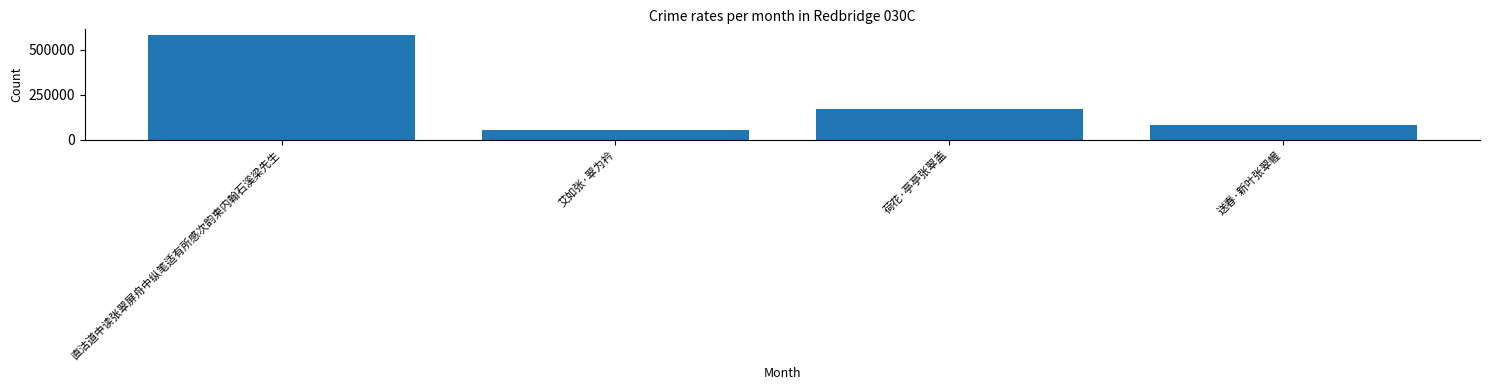

What is the change in value from 直沽道中读张翠屏舟中纵笔适有所感次韵柬内翰石溪梁先生 to 送春·新叶张翠幄?

-501489